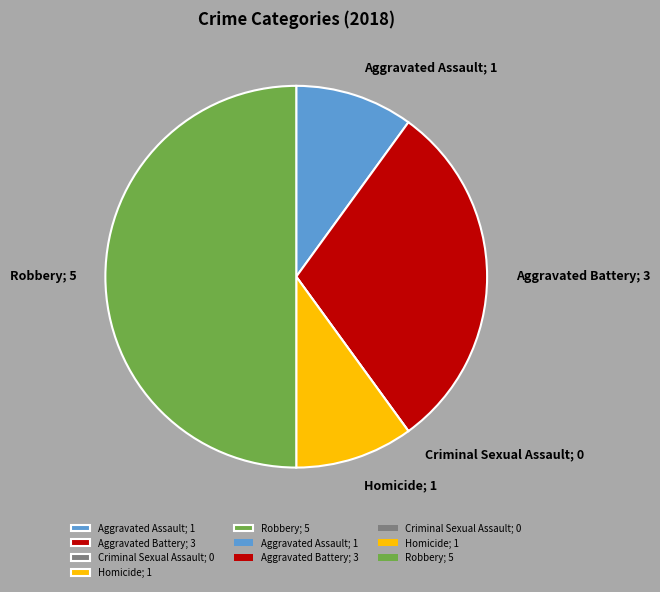

Is it true that Homicide; 1 is 24% of the pie?

False